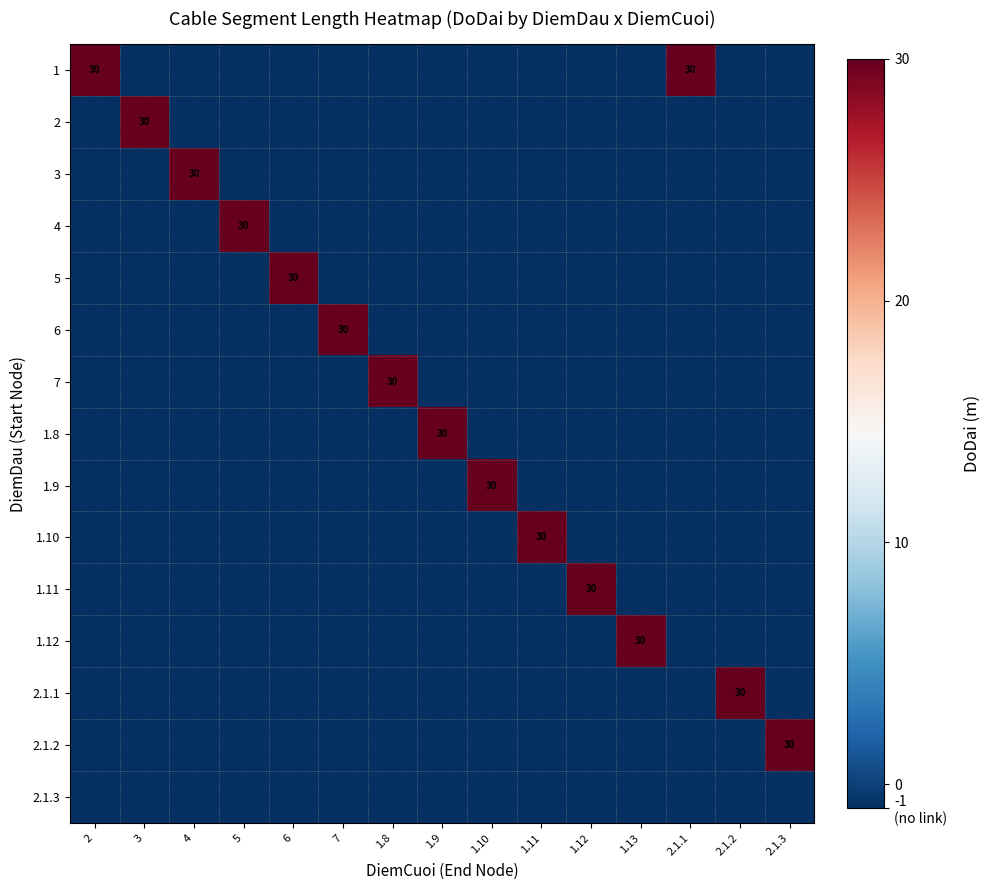

The value of 4 at 5 is 17. True or false?

False